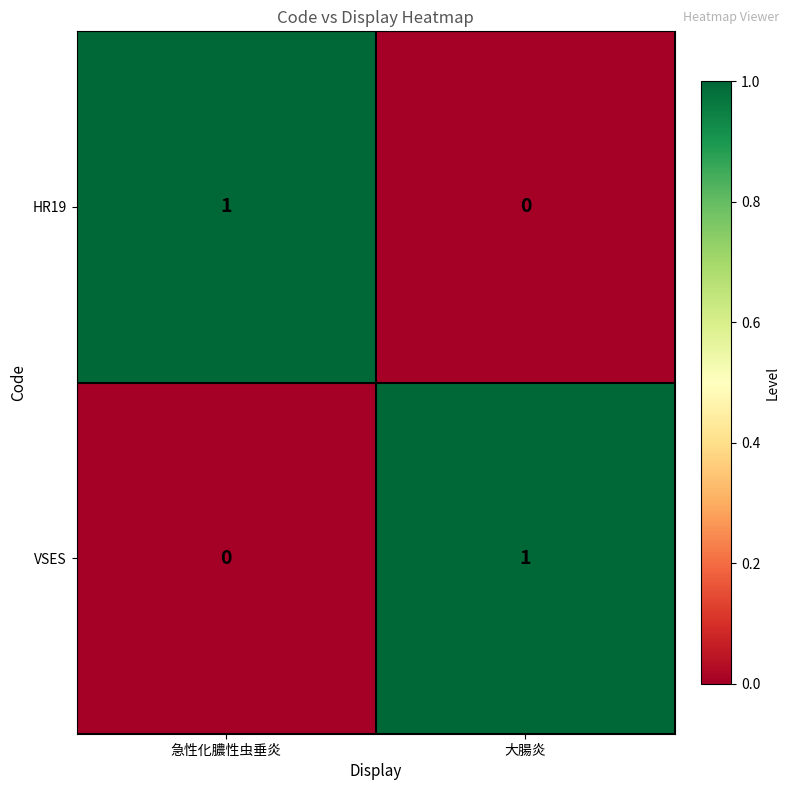

Is the value of VSES at 大腸炎 greater than the value of HR19 at 大腸炎?

Yes